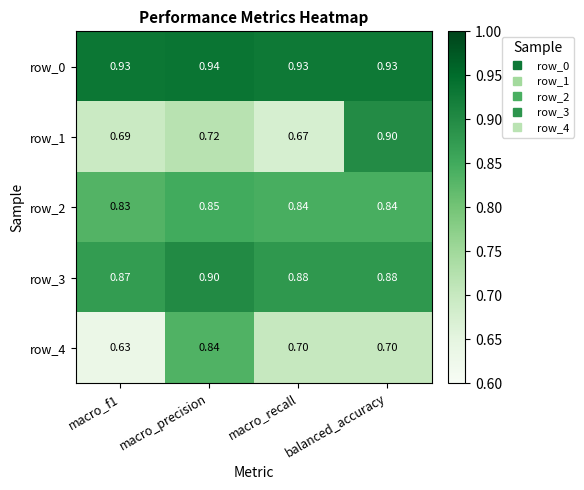

What is the sum of all row_3 values?

3.5